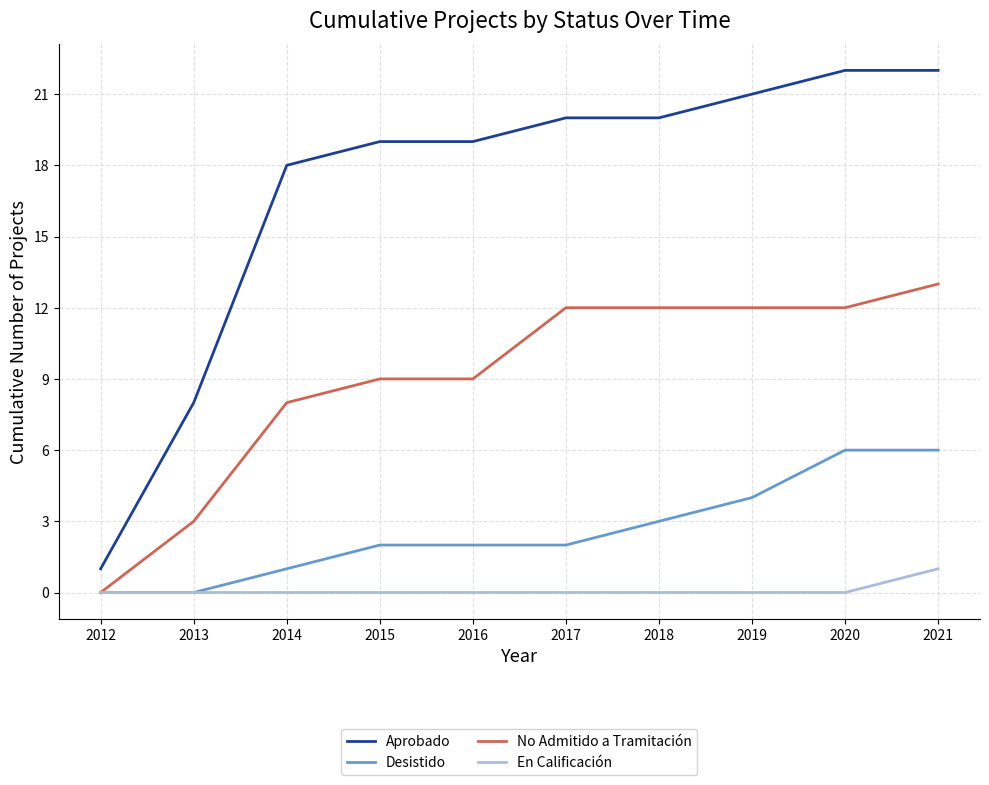

What is the sum of the Desistido values at 2019 and 2015?

6